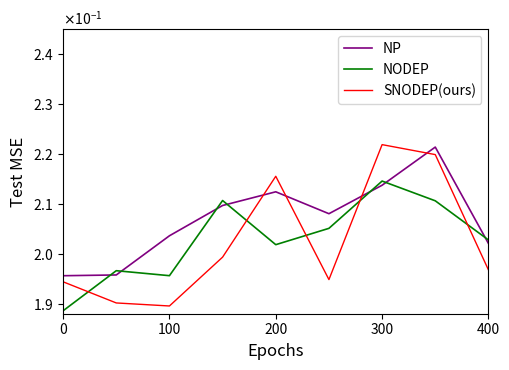

How many times do NODEP and SNODEP(ours) cross each other?

5